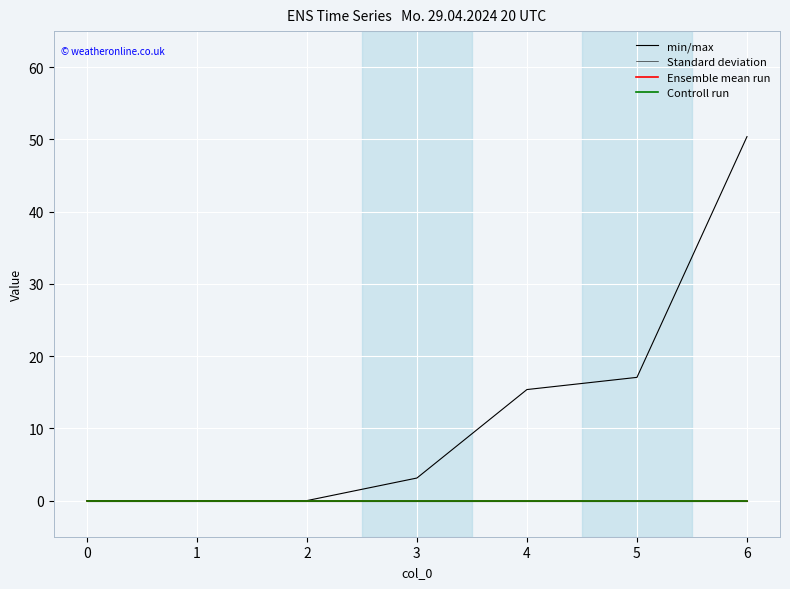

Is it true that 3 equals 0.0 at 2?

True